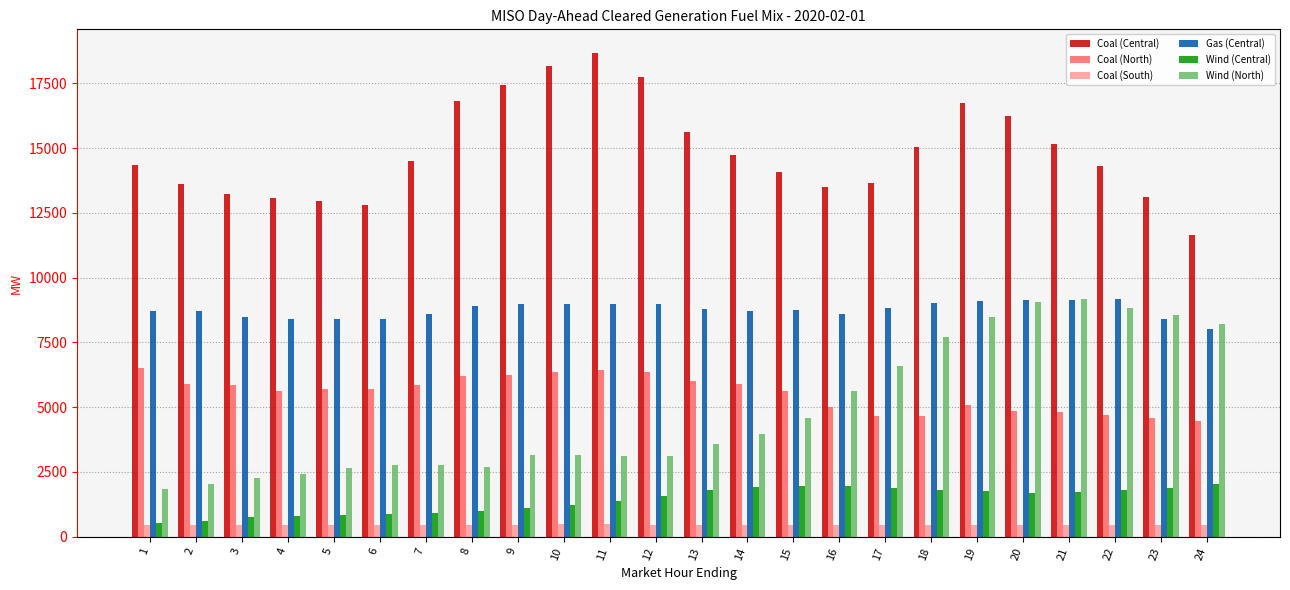

At 13, list the series in order from smallest to largest.

Coal (South), Wind (Central), Wind (North), Coal (North), Gas (Central), Coal (Central)